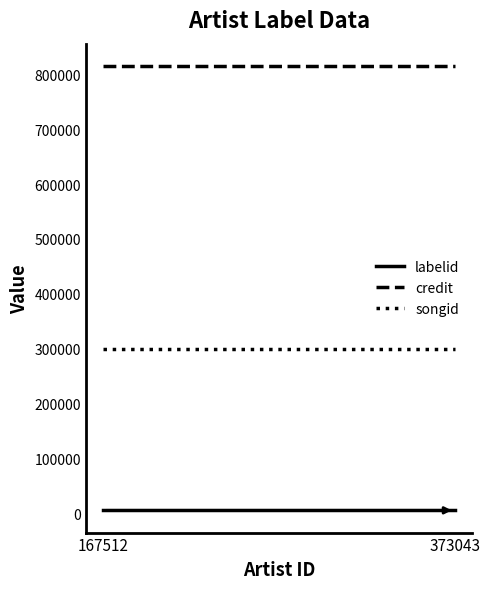

What is the value of the labelid point at the 2nd from the left?

5738.7